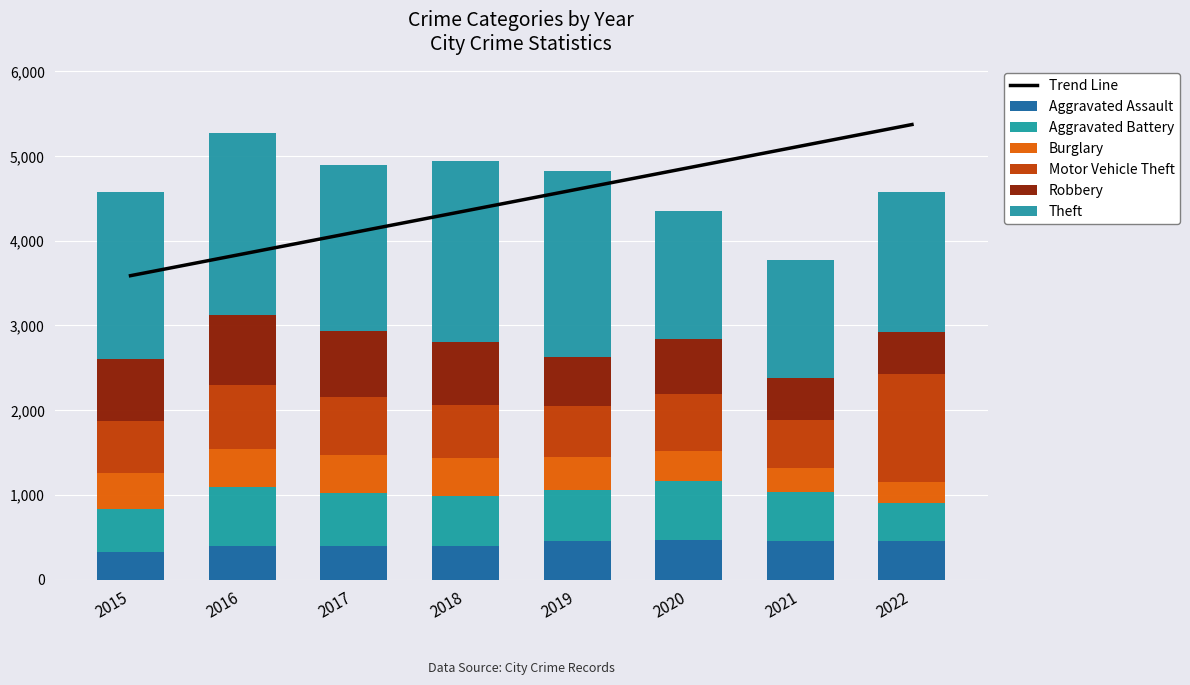

What is the value of the Aggravated Battery bar at the 4th from the left?

600